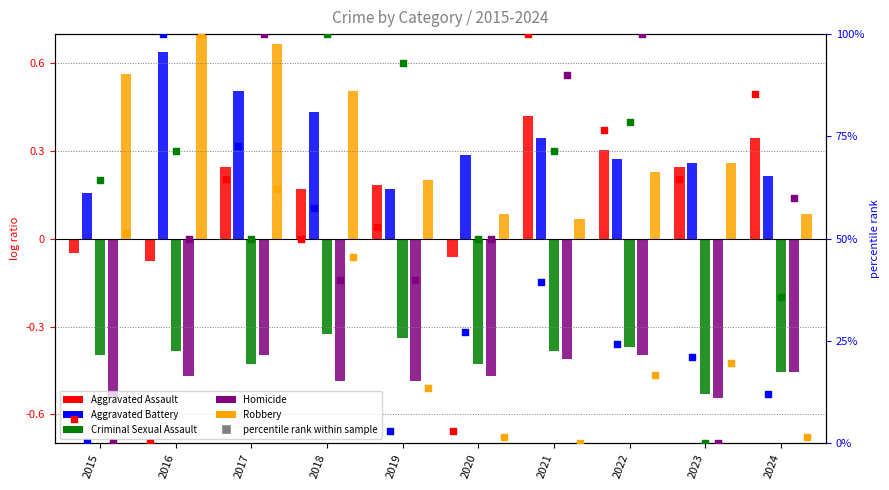

Which series has the largest Y range (max minus min)?

Robbery